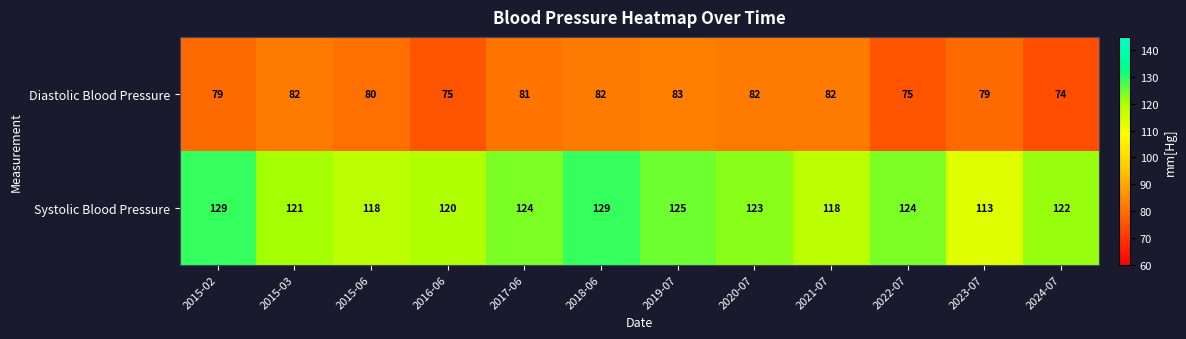

What is the smallest value displayed?

74